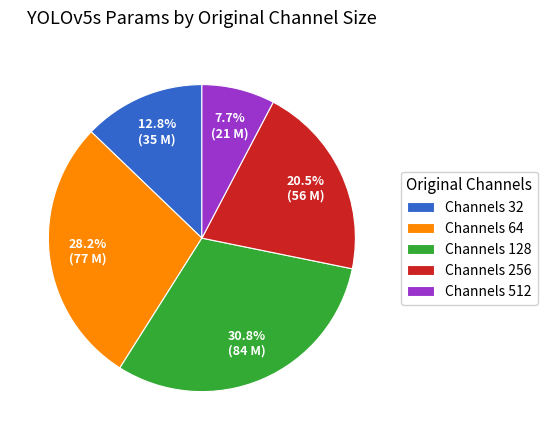

Which slice is the largest?

Channels 128